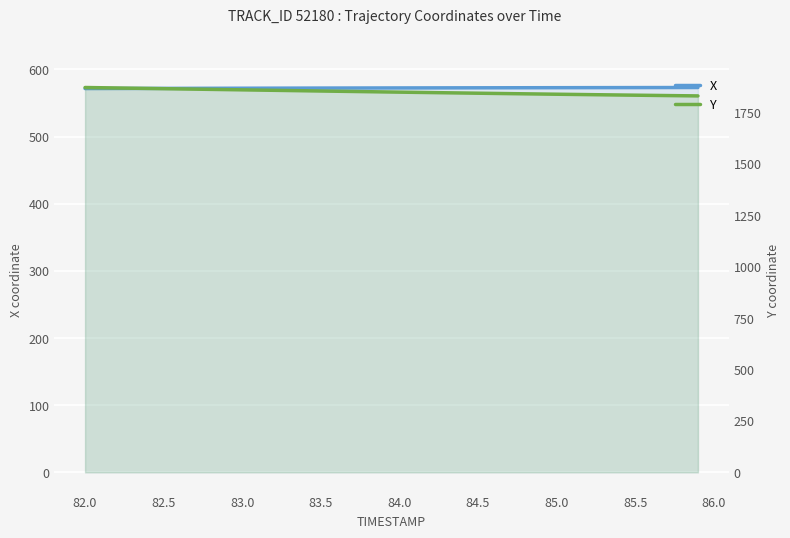

True or false: X and Y intersect in this chart.

False